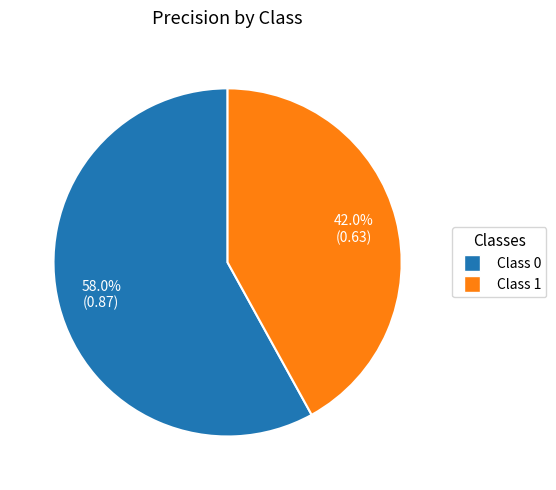

How many slices are in this pie chart?

2